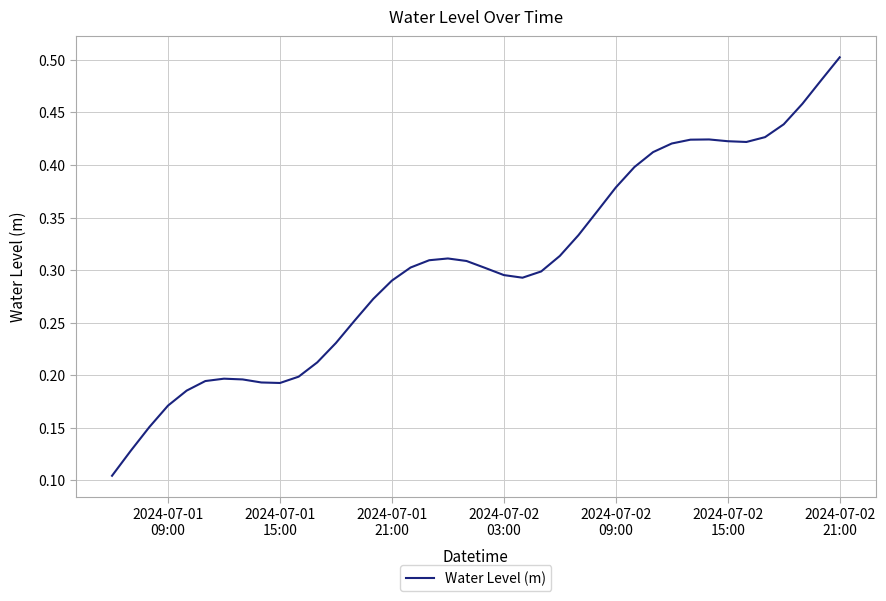

Count the number of categories in the chart.

40